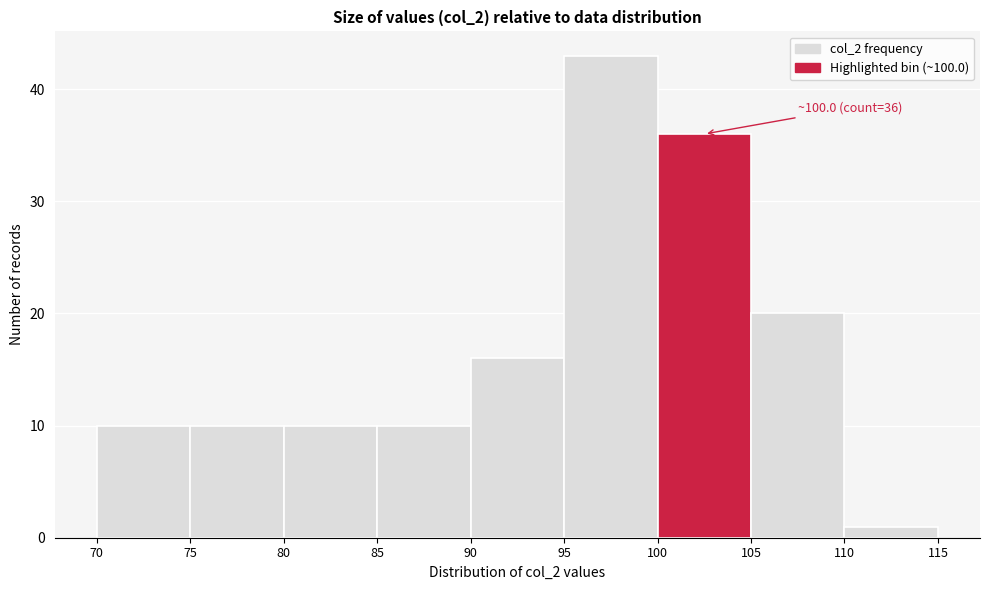

Which range on the x-axis has the tallest bar?

95 to 100